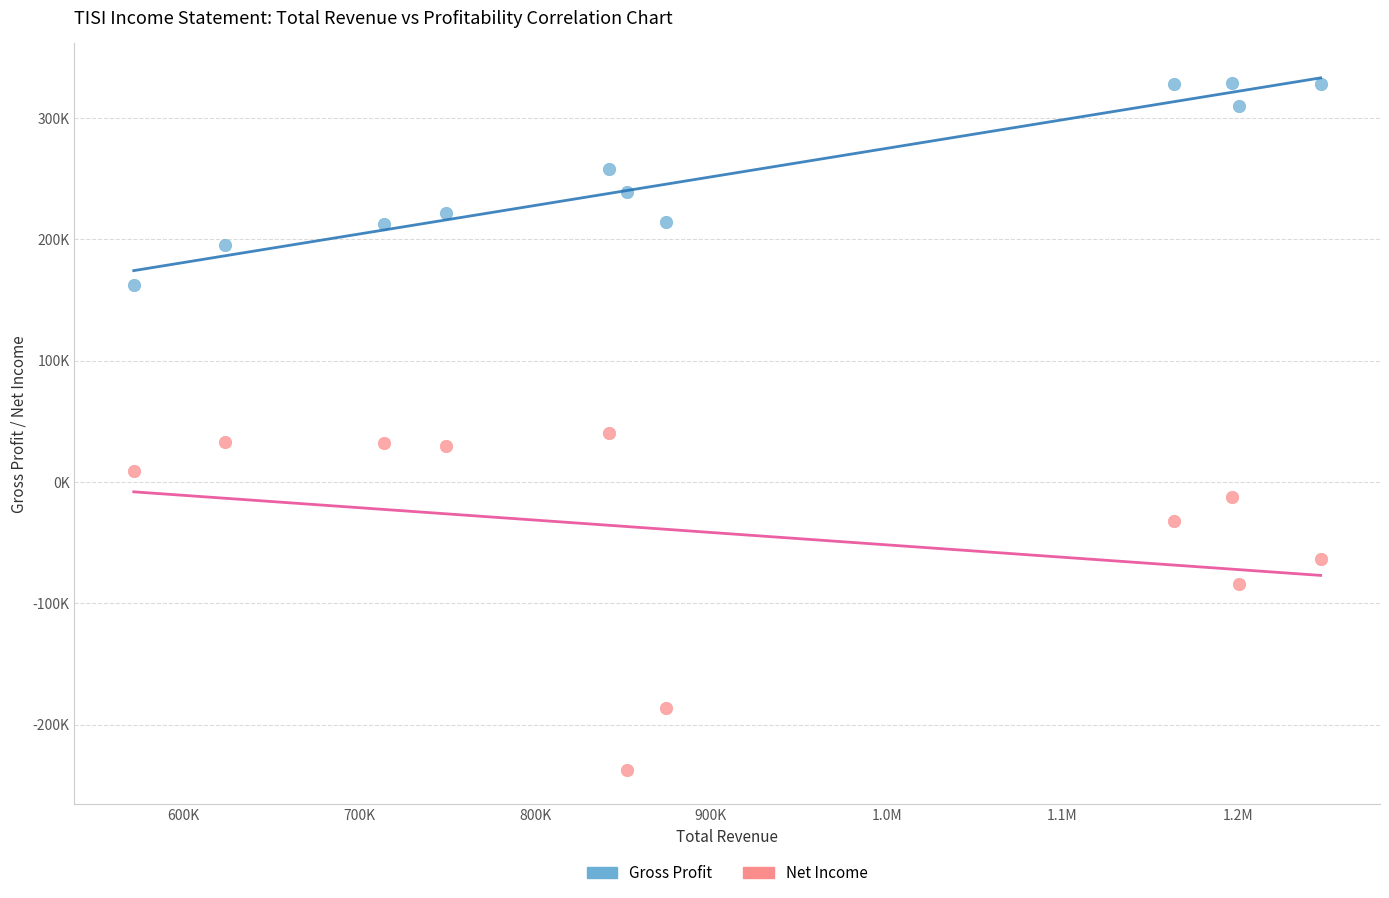

Which series has the largest Y range (max minus min)?

Net Income